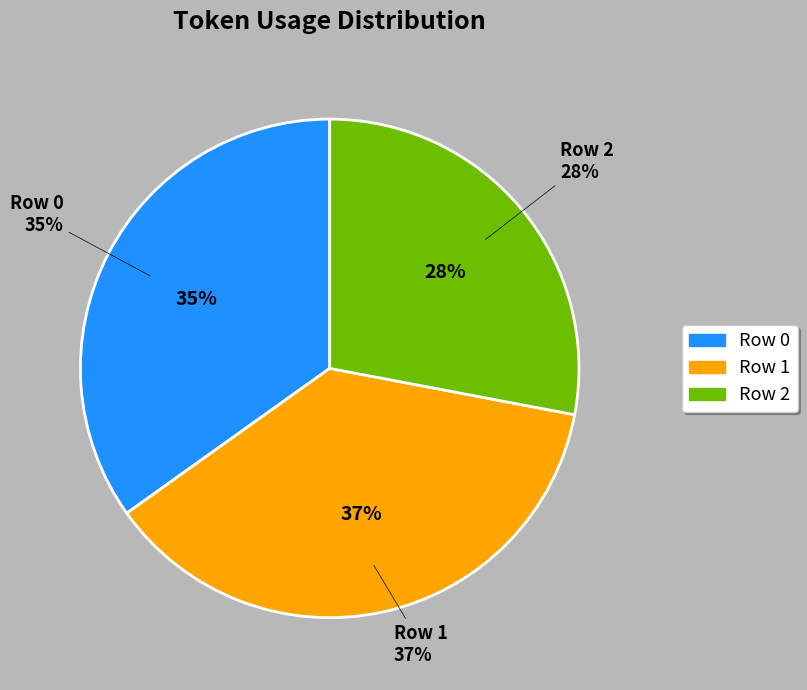

Is it true that 0 is 35% of the pie?

True